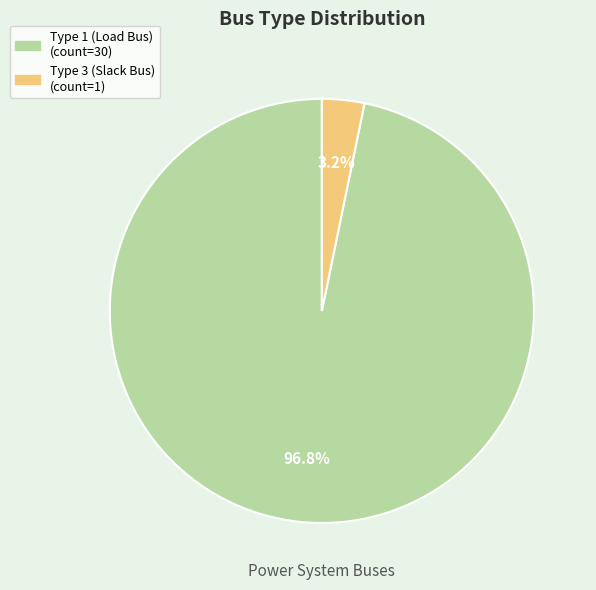

How many slices are in this pie chart?

2